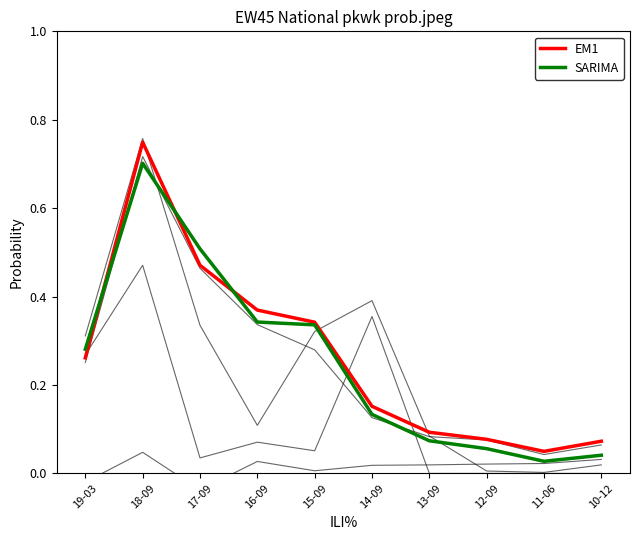

What is the sum of the SARIMA values at 11-06 and 17-09?

0.5